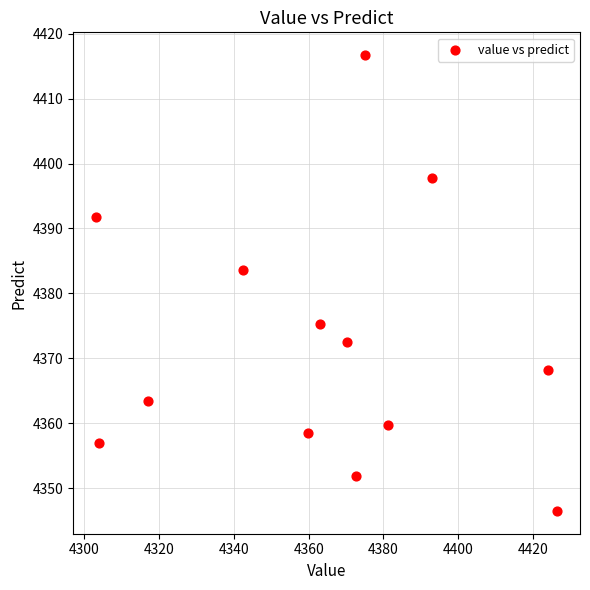

What is the range of X values (max minus min)?

123.2